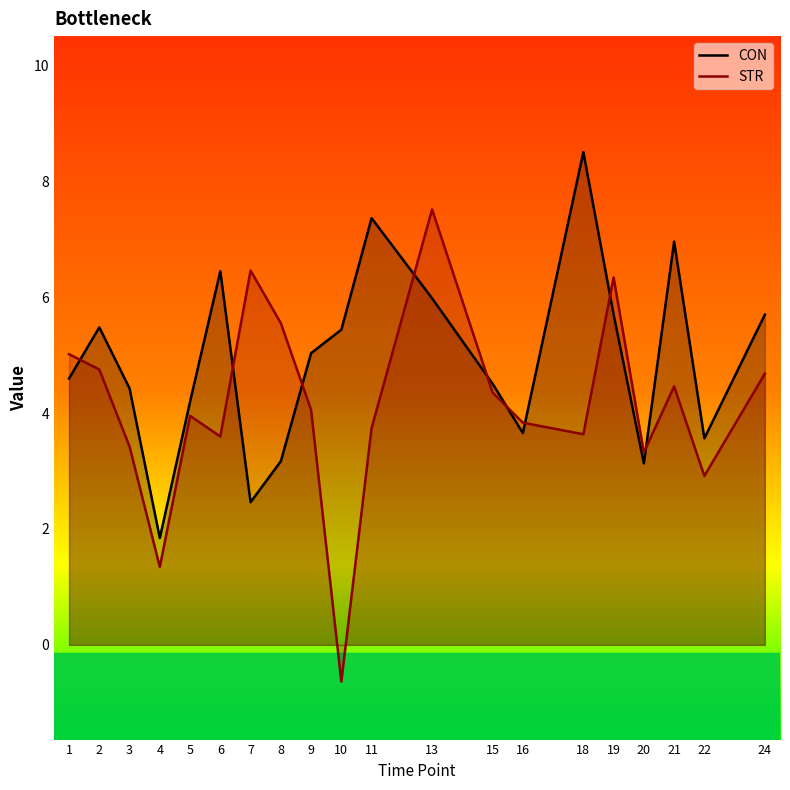

What are all the series names shown in the legend?

CON, STR